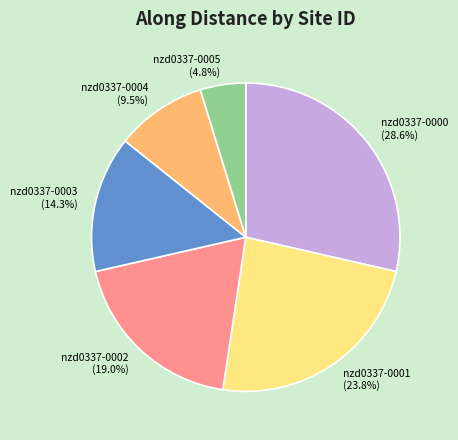

To the nearest percent, what is the difference between the largest and smallest slice percentages?

24%